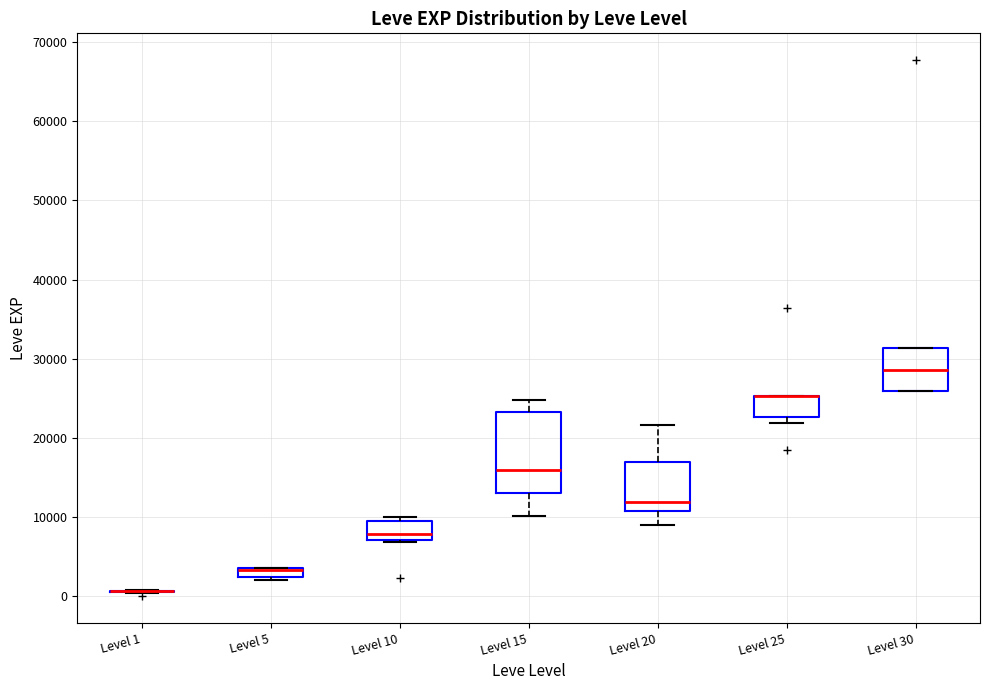

Where does the median line of the box for Level 10 sit on the y-axis? The values are not printed on the chart, so give them approximately, as read against the axis.

8000